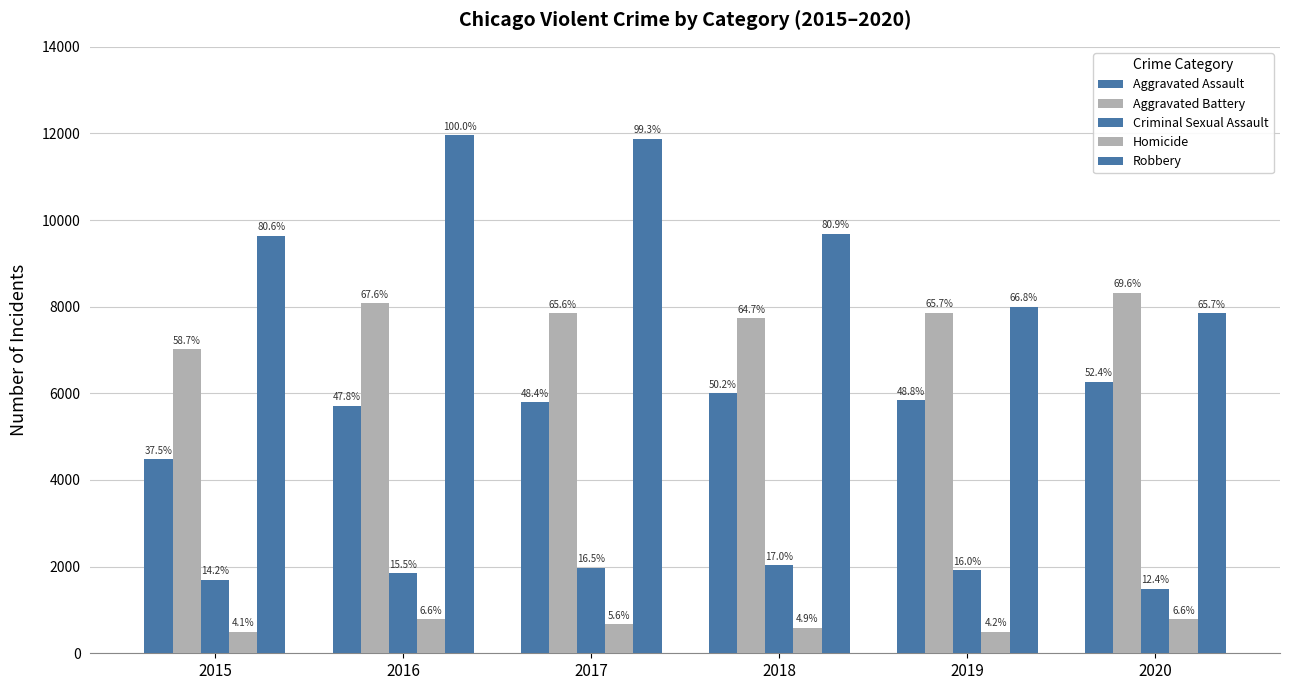

How many bars are there in each group?

5